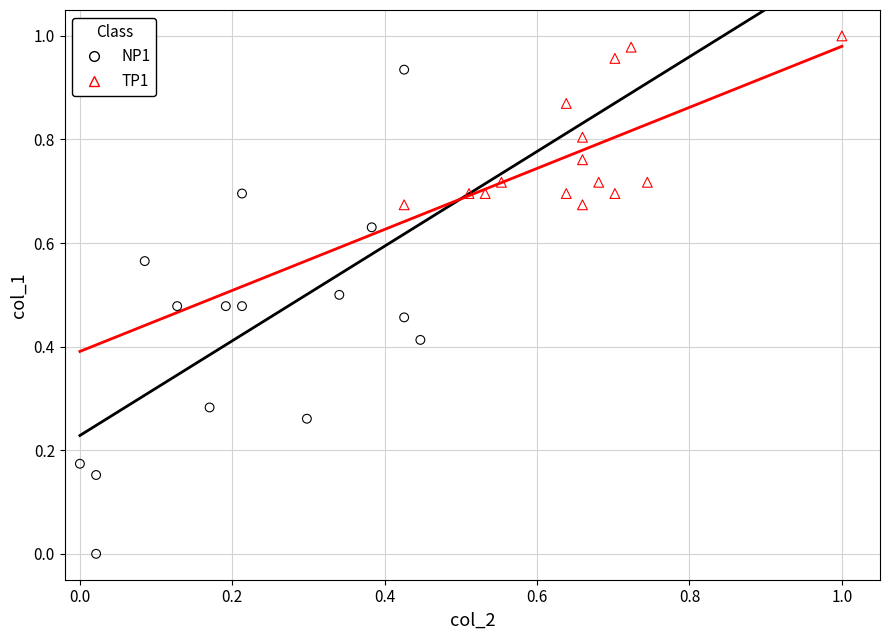

Which series reaches the minimum Y coordinate?

NP1